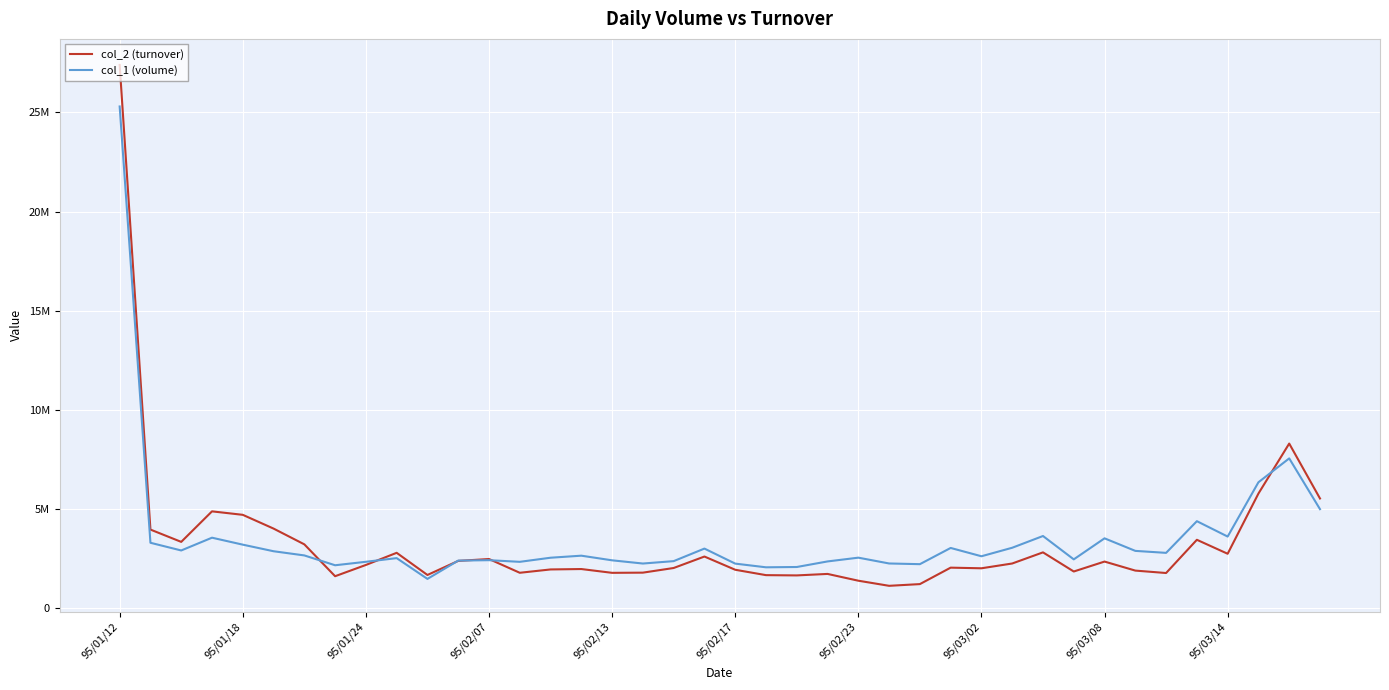

What are all the series names shown in the legend?

col_2 (turnover), col_1 (volume)